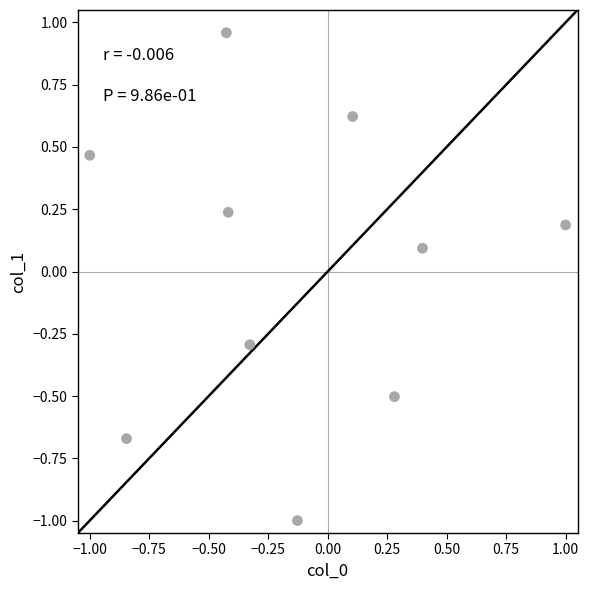

What is the range of X values (max minus min)?

2.0